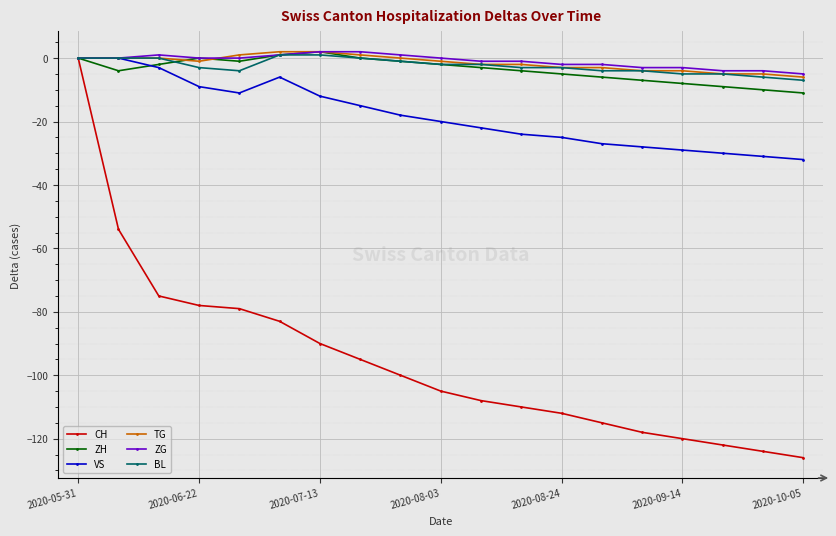

What is the total value across all series at 2020-10-05?

-187